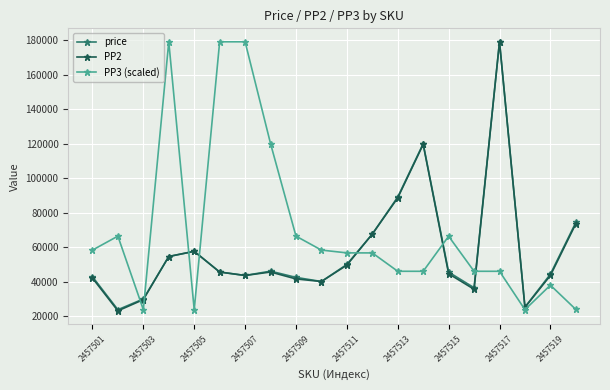

True or false: PP2 has more than 1 interior local peaks.

True